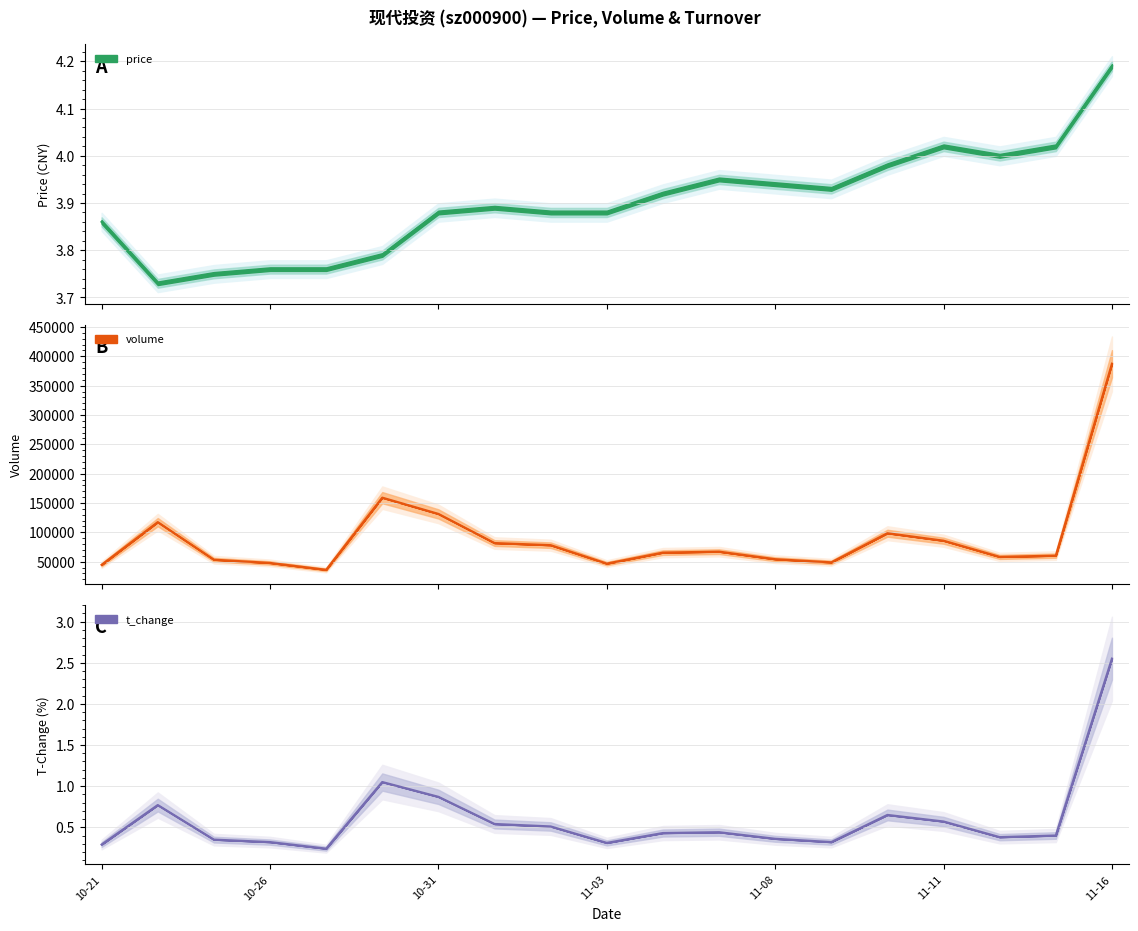

What is the label of the 15th point from the left?

2022-11-10